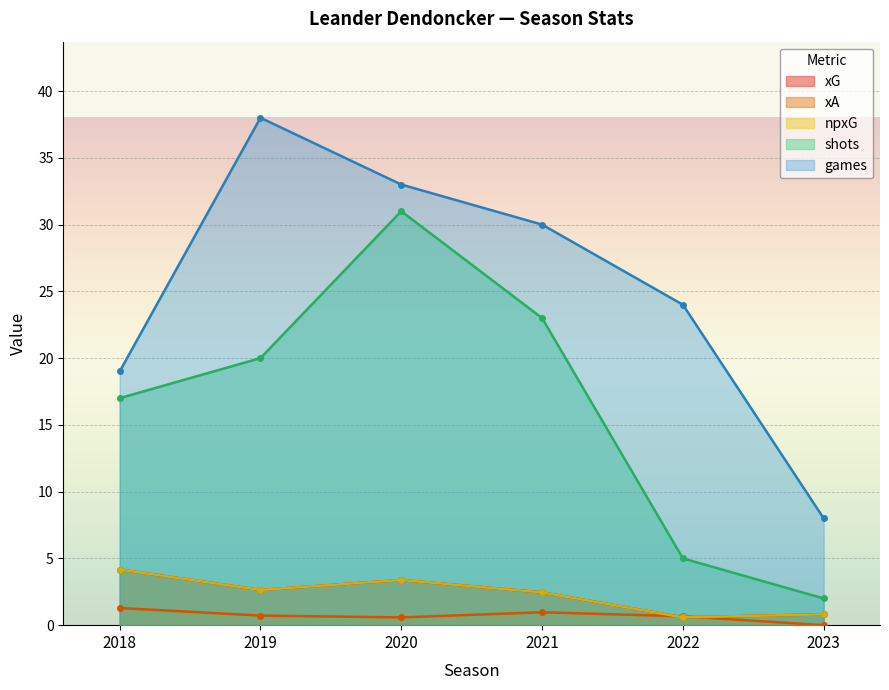

Is the value of xG at 2020 greater than the value of xA at 2019?

Yes